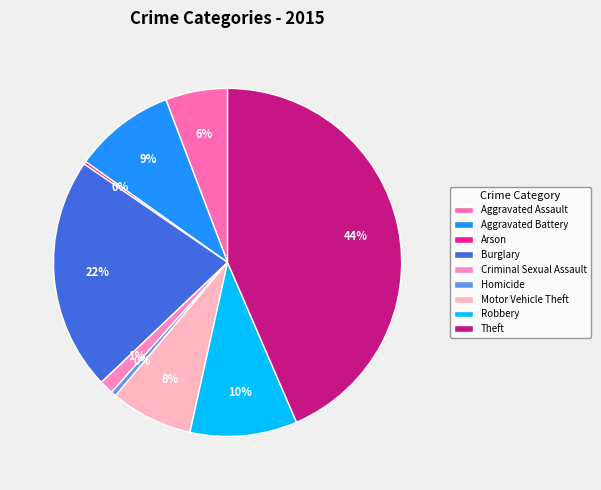

Is Theft the majority of the pie?

No